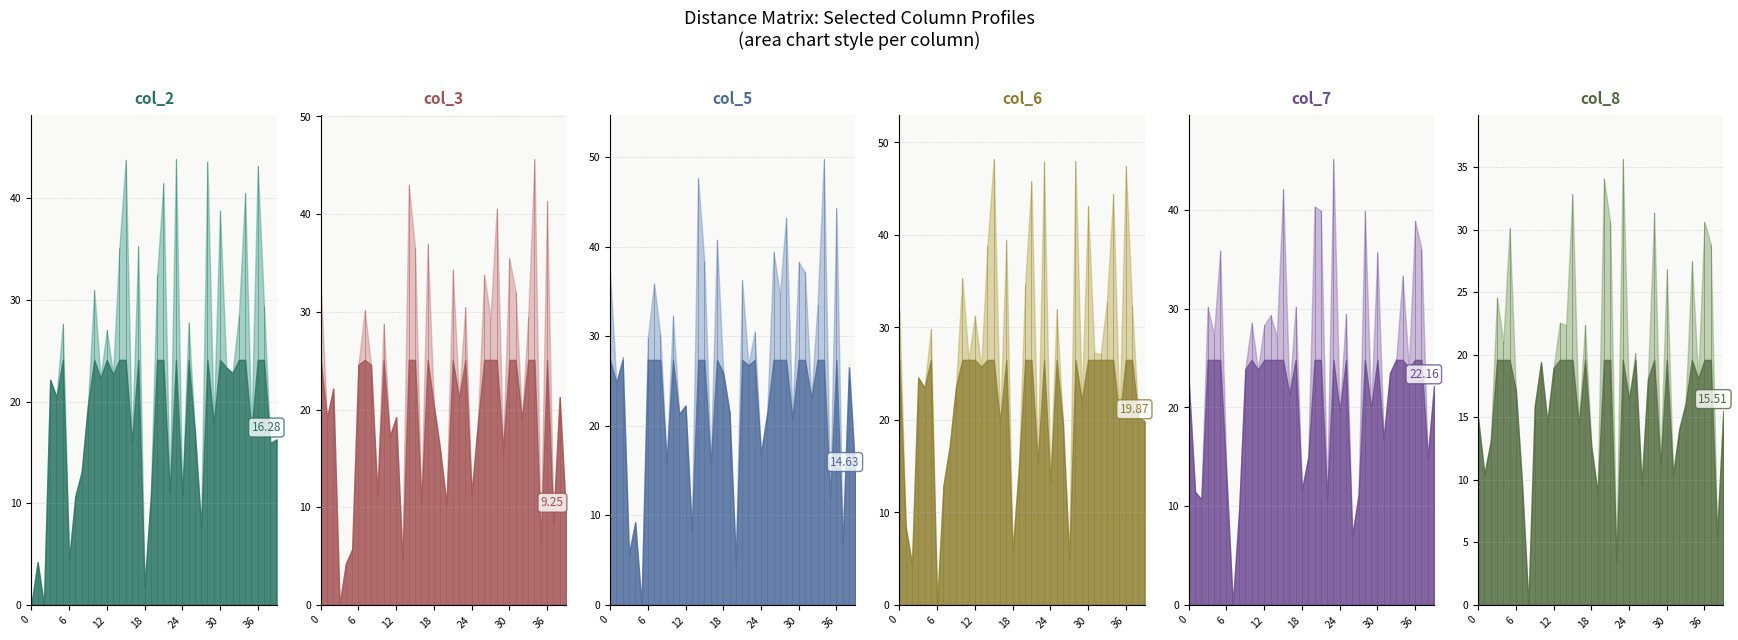

Reading left to right, what are all the values shown in this chart?

col_2: 0.0	4.2	0.0	22.1	20.4	27.6	4.4	10.7	13.1	19.7	31.0	22.3	27.1	22.7	35.1	43.8	16.0	35.3	1.8	10.7	32.4	41.5	11.1	43.8	10.8	27.8	17.1	7.7	43.6	17.9	38.8	23.4	22.8	28.4	40.5	17.0	43.1	29.4	15.9	16.3
col_3: 32.6	19.2	22.1	0.0	4.2	5.7	24.6	30.2	24.6	11.4	28.8	17.3	19.2	4.6	43.0	36.5	10.4	37.0	20.4	15.9	10.3	34.3	21.2	30.5	11.4	18.7	33.8	29.4	40.6	16.0	35.5	32.1	19.0	29.5	45.6	6.5	41.4	8.5	21.3	9.2
col_5: 37.1	24.8	27.6	5.7	9.2	0.0	29.8	35.9	30.1	15.9	32.3	21.3	22.3	8.2	47.6	38.3	15.8	40.8	25.9	21.5	4.9	36.2	26.8	30.5	16.9	21.4	39.4	34.7	43.2	20.9	38.3	37.1	23.1	33.5	49.7	12.1	44.3	6.8	26.5	14.6
col_6: 32.0	8.4	4.4	24.6	23.5	29.8	0.0	12.9	17.2	23.6	35.4	26.6	31.3	25.7	38.8	48.2	19.8	39.5	5.7	14.8	34.7	45.8	15.4	47.9	13.4	31.9	19.8	5.0	48.0	22.1	43.1	27.3	27.1	32.8	44.4	20.1	47.5	32.3	20.3	19.9
col_7: 22.5	11.5	10.7	30.2	27.4	35.9	12.9	0.0	9.5	23.9	28.6	23.8	28.3	29.4	27.2	42.1	21.4	30.2	11.7	14.9	40.4	40.0	10.9	45.1	19.7	29.5	7.0	11.1	39.9	20.0	35.7	16.8	23.5	24.9	33.3	24.0	38.9	36.0	14.9	22.2
col_8: 14.9	10.4	13.1	24.6	21.0	30.1	17.2	9.5	0.0	15.9	19.4	14.6	18.9	22.6	22.4	32.8	14.4	22.4	12.7	8.9	34.1	30.6	3.5	35.6	16.4	20.1	9.6	18.1	31.4	11.2	26.8	10.4	14.1	16.1	27.5	18.1	30.6	28.8	5.5	15.5